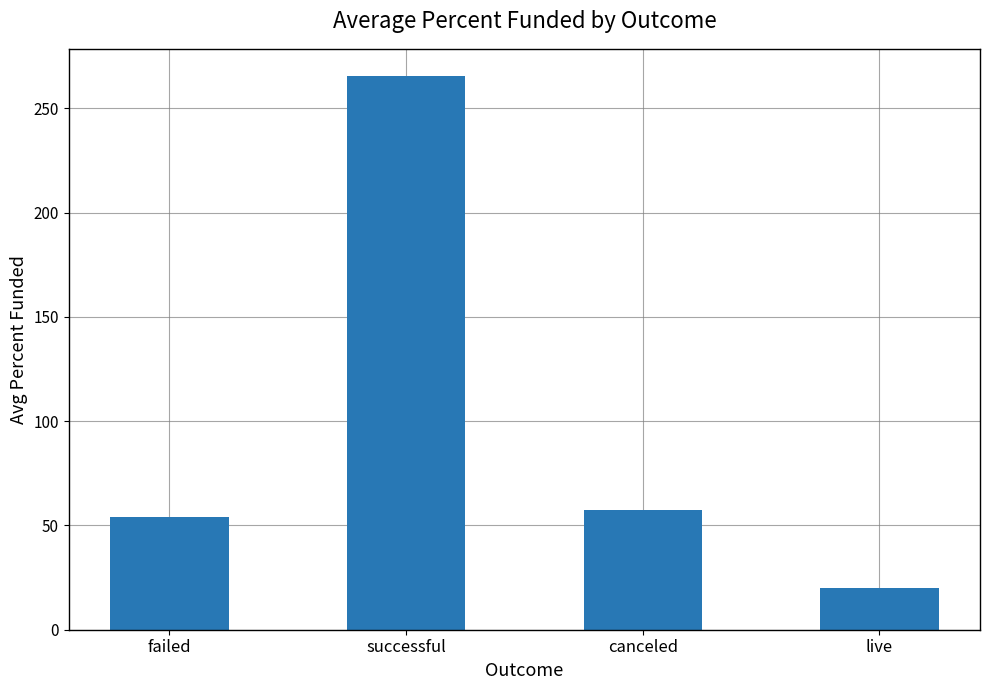

Approximately how many times larger is the value at live compared to failed?

0.4